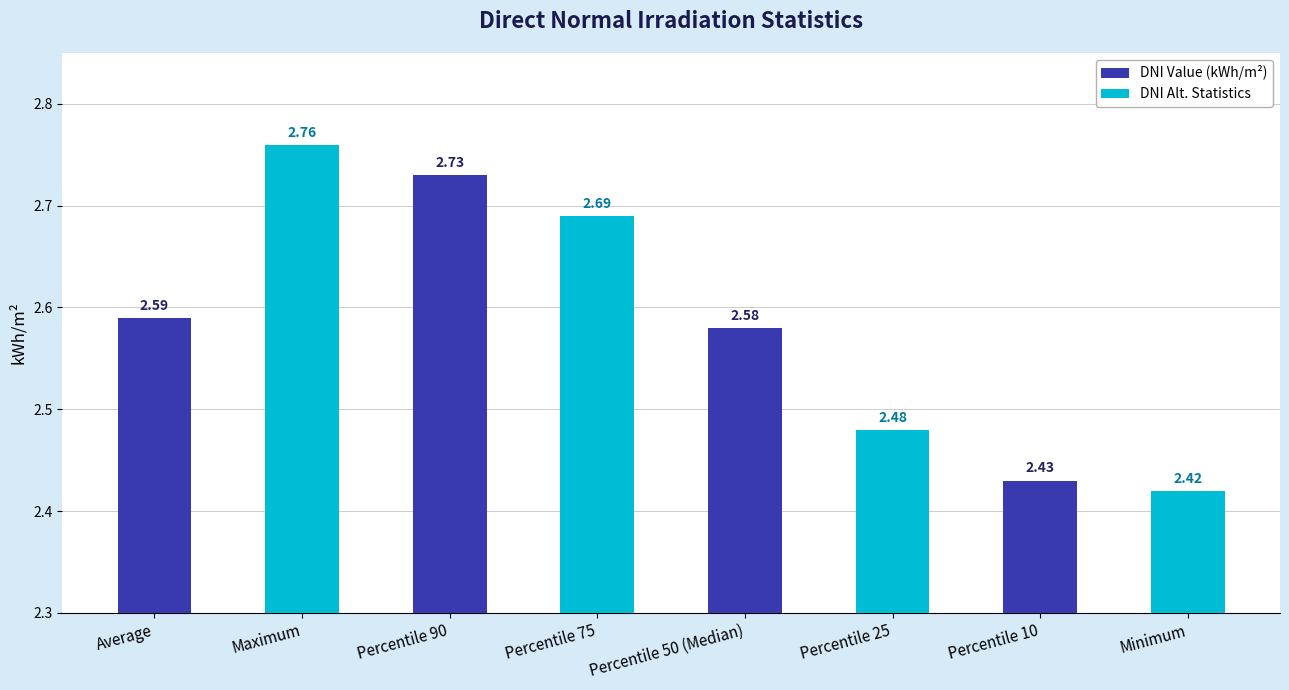

At which category is the sum across all series the highest?

Percentile 90